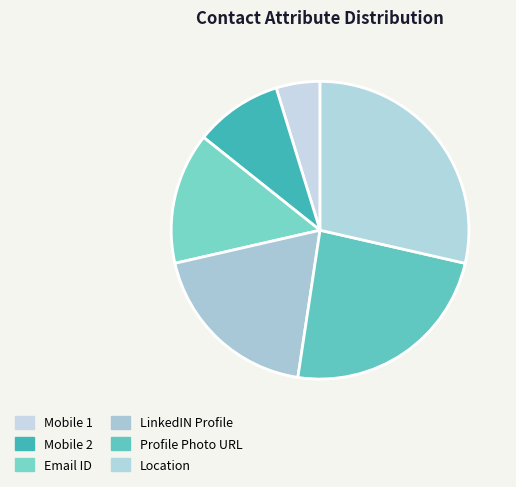

True or false: Email ID accounts for 14% of the total.

True